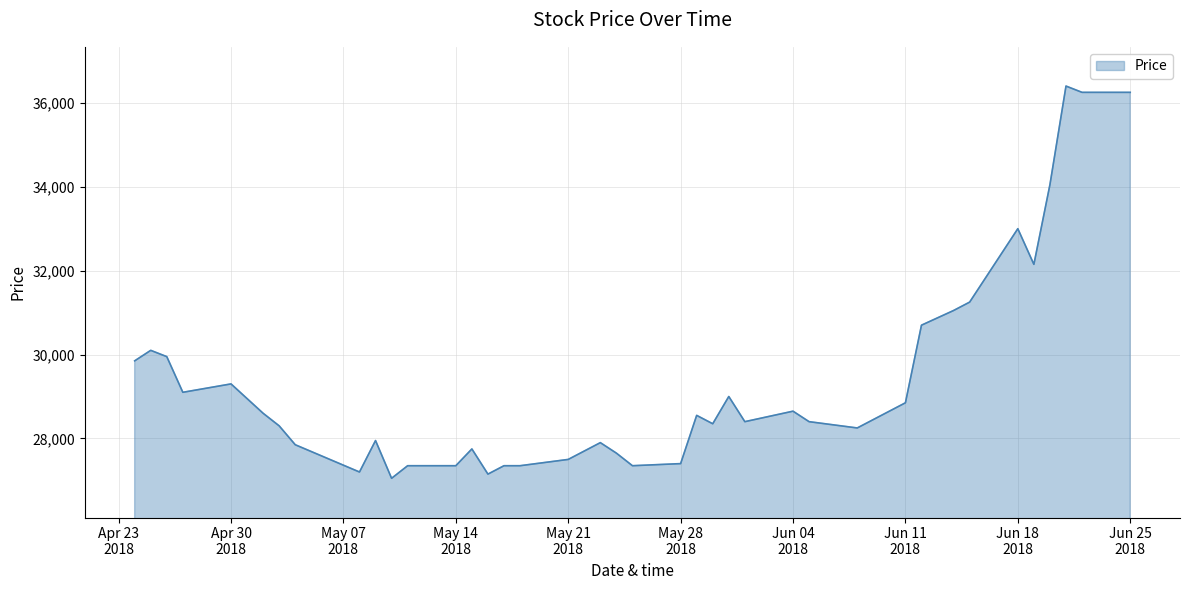

What is the maximum value shown in the chart?

36400